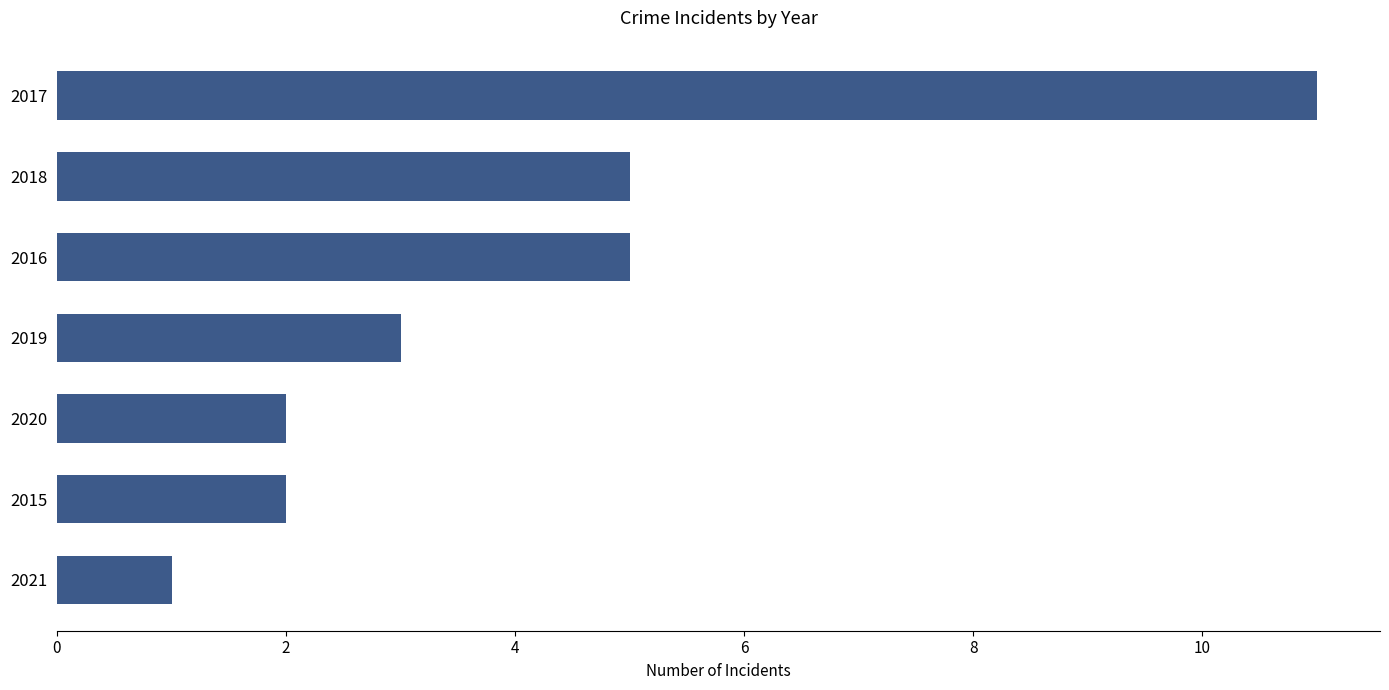

How many bars are there in total?

7